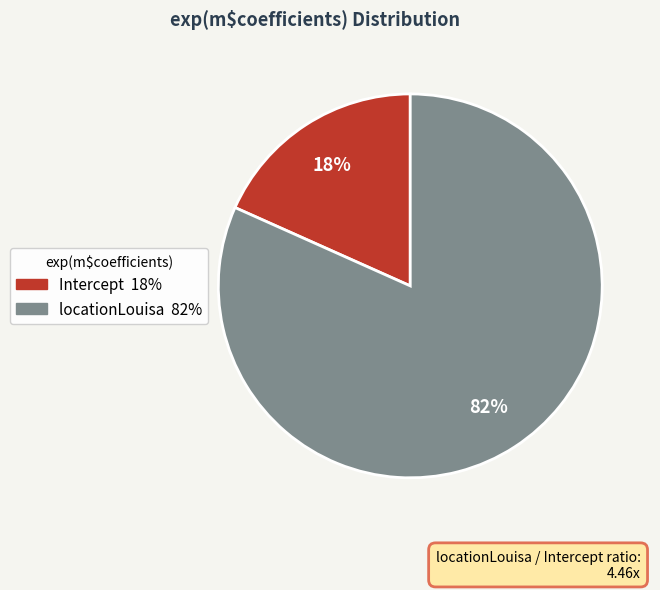

Do locationLouisa and Intercept together represent more than half of the pie?

Yes